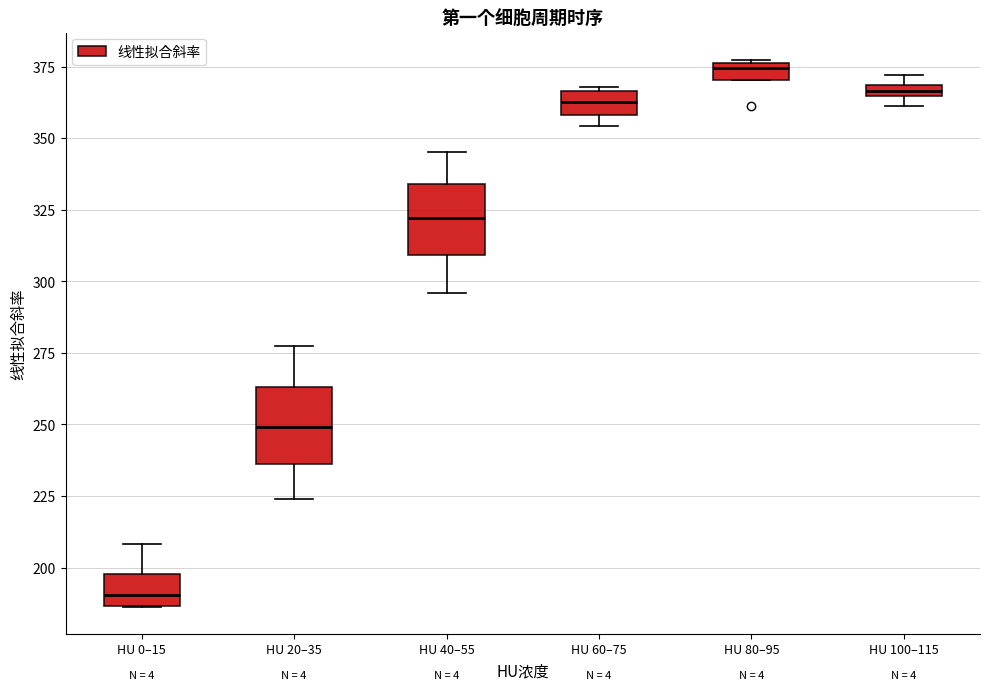

Where is the upper edge of the box for HU 0–15 on the y-axis? The values are not printed on the chart, so give them approximately, as read against the axis.

200